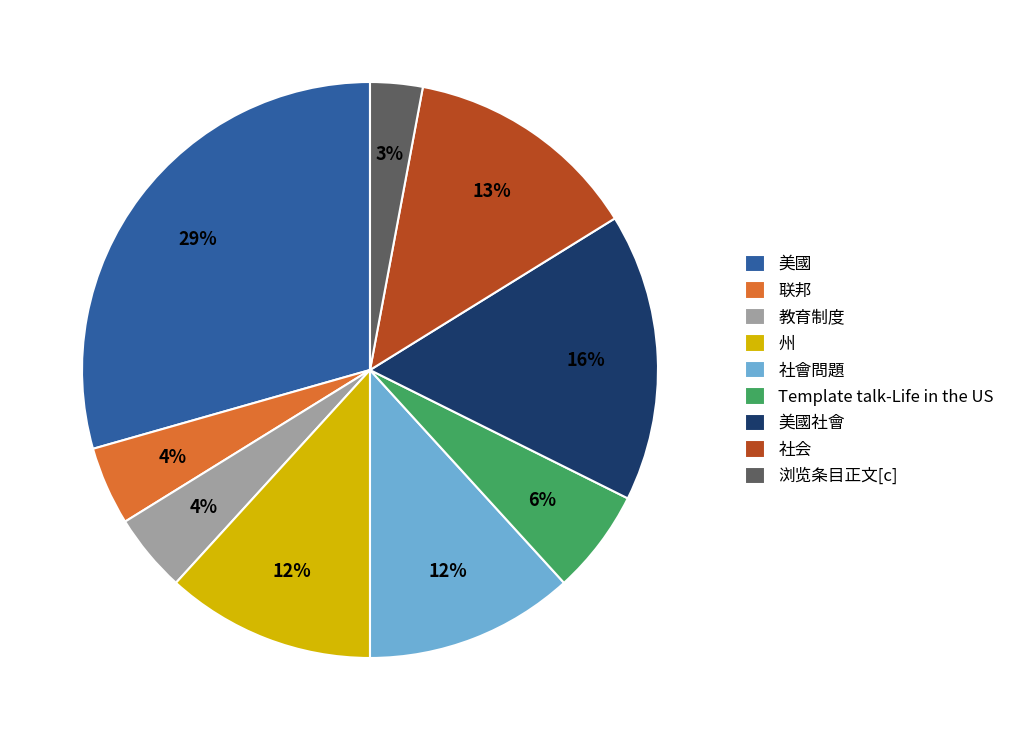

How many segments does this pie chart have?

9